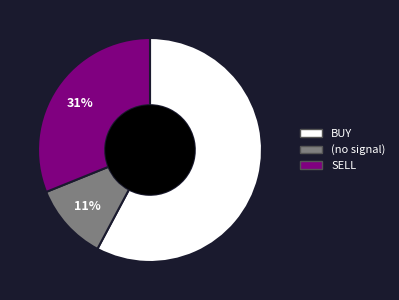

How many segments does this pie chart have?

3